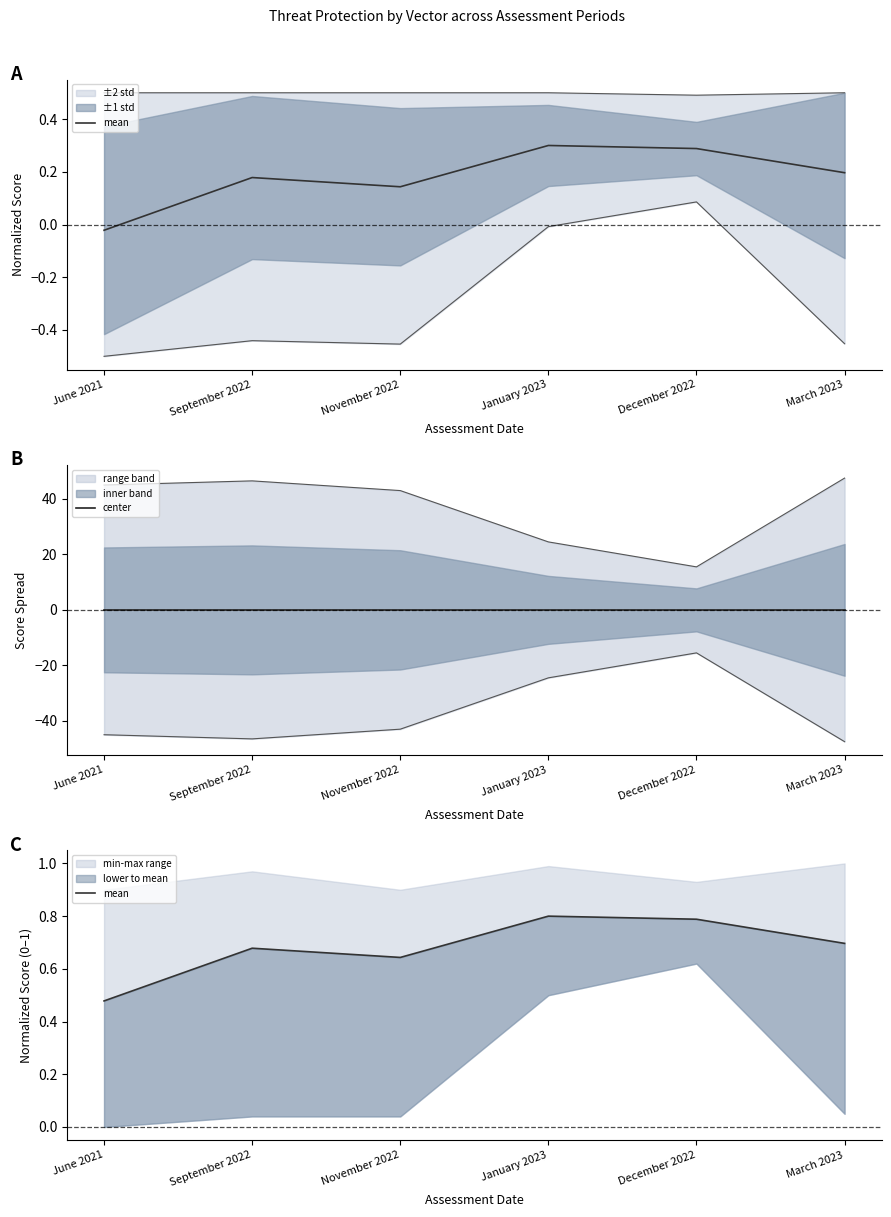

Reading left to right, list all the values displayed in this chart.

mean: June 2021=0.5	September 2022=0.7	November 2022=0.6	January 2023=0.8	December 2022=0.8	March 2023=0.7
center: June 2021=0.0	September 2022=0.0	November 2022=0.0	January 2023=0.0	December 2022=0.0	March 2023=0.0